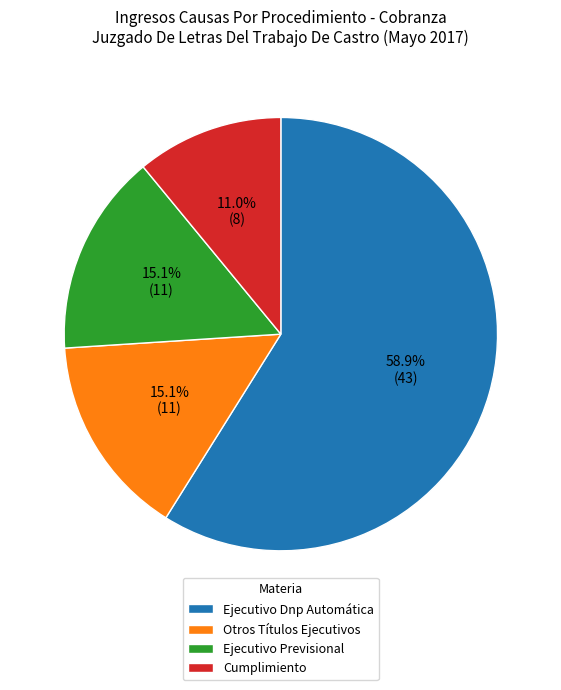

To the nearest percent, what is the difference between the largest and smallest slice percentages?

48%